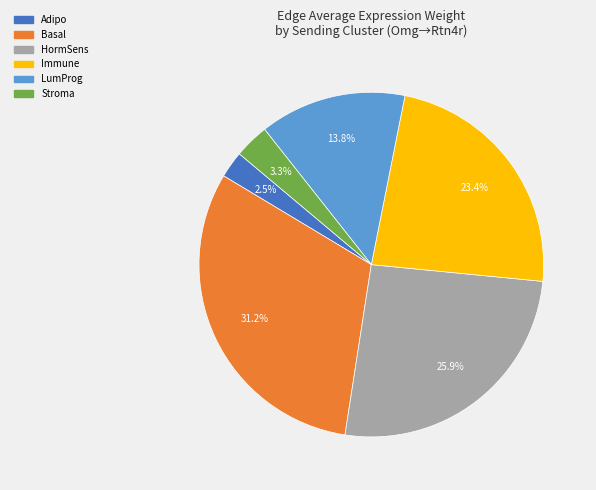

To the nearest percent, what portion does Stroma represent?

3%